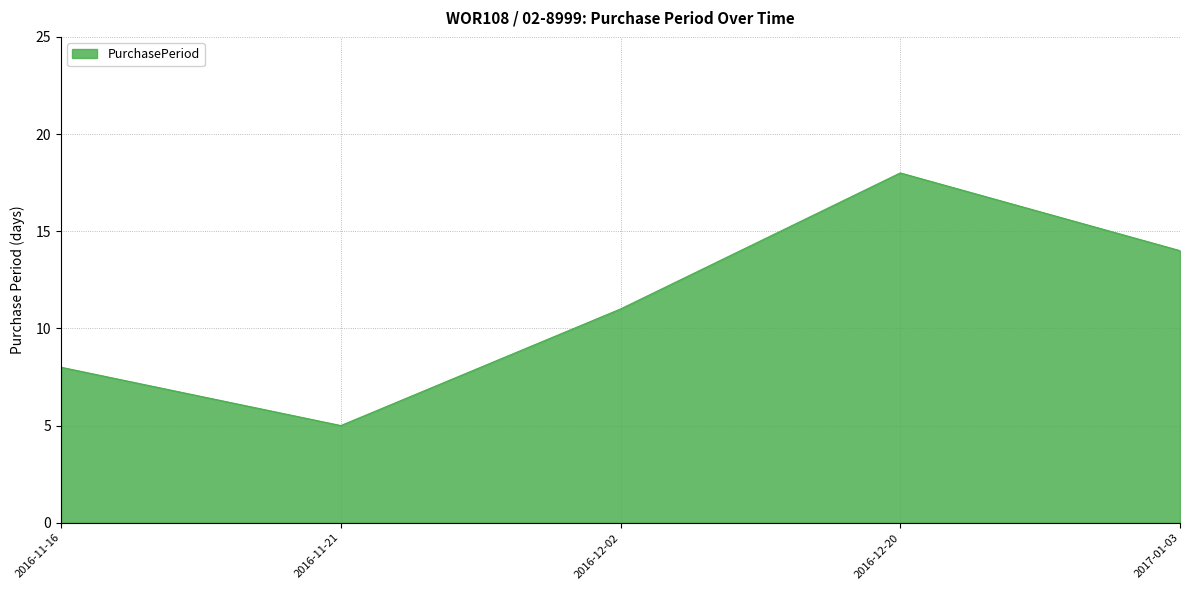

What position from the left is 2016-11-21?

2